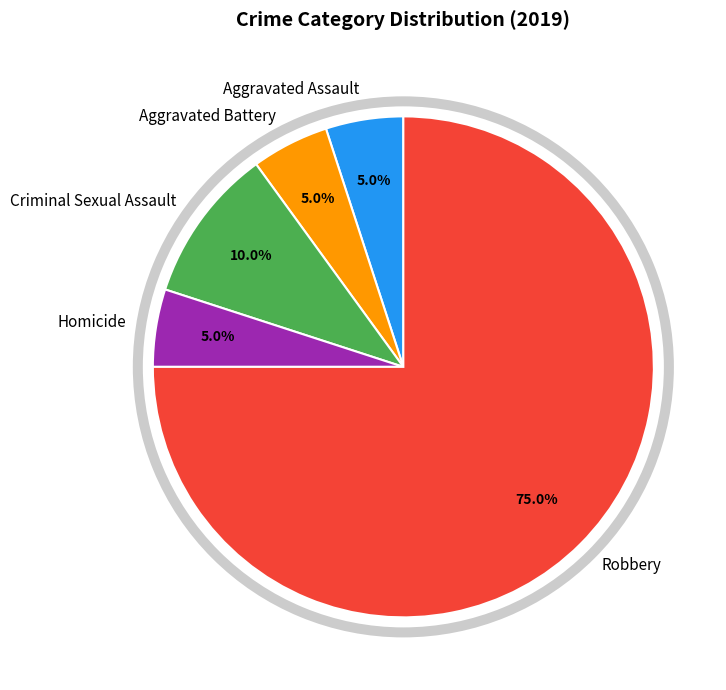

Does Robbery represent more than half of the total?

Yes